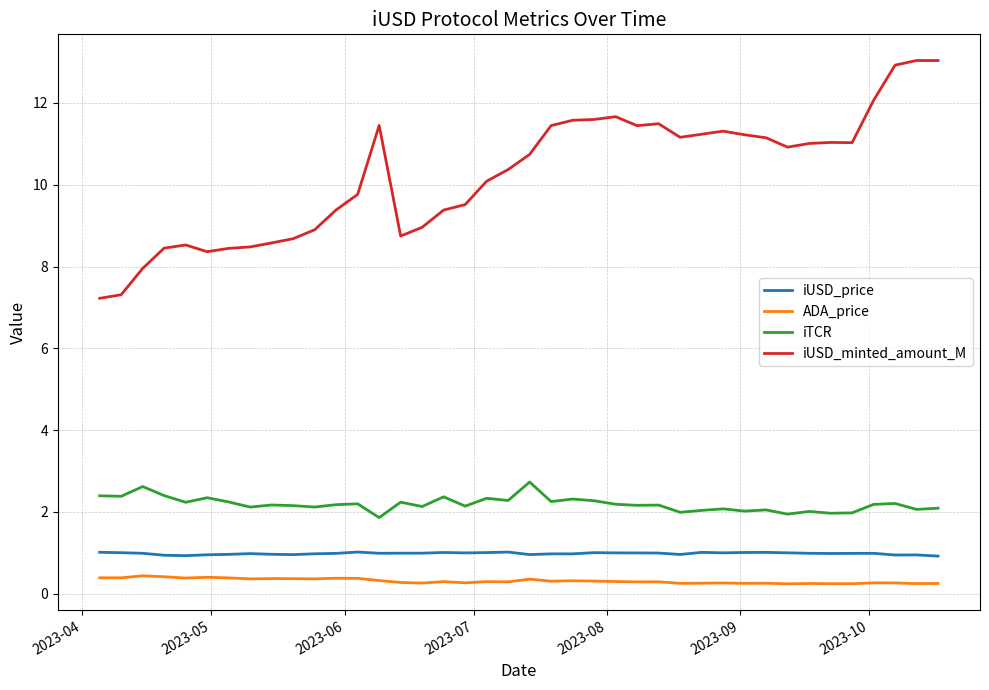

What is the greatest value displayed?

13.0